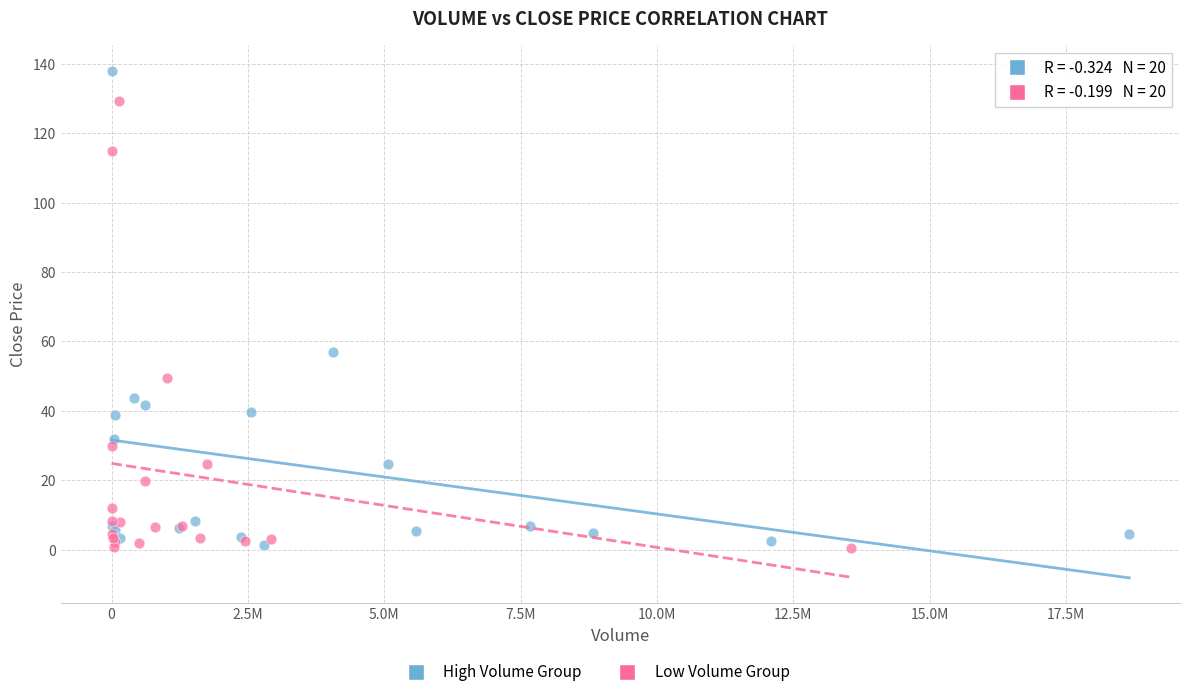

Which series has the largest Y range (max minus min)?

High Volume Group